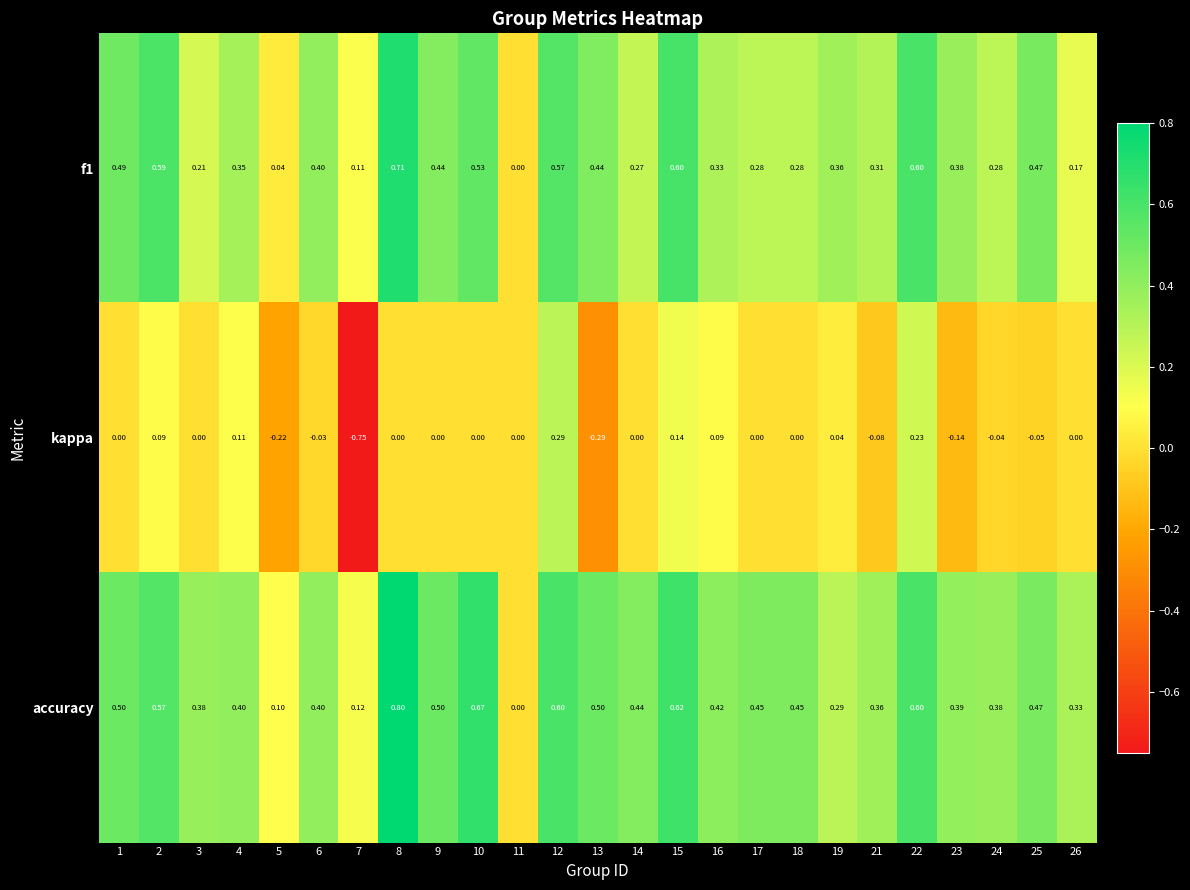

How many positive values does the f1 series have?

24